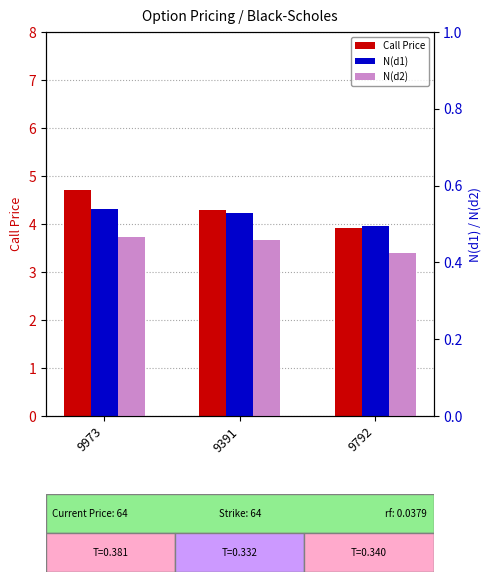

Reading right to left, what are all the values shown in this chart?

Call Price: 9792=3.9	9391=4.3	9973=4.7
N(d1): 9792=0.5	9391=0.5	9973=0.5
N(d2): 9792=0.4	9391=0.5	9973=0.5